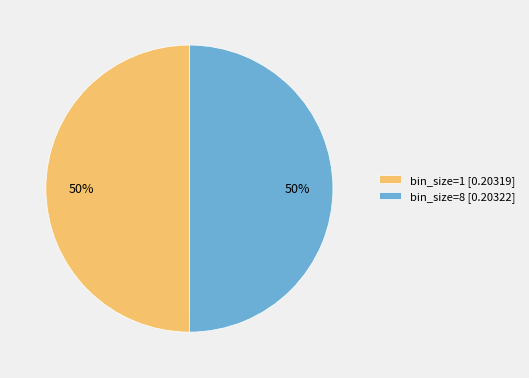

True or false: bin_size=1 accounts for 37% of the total.

False